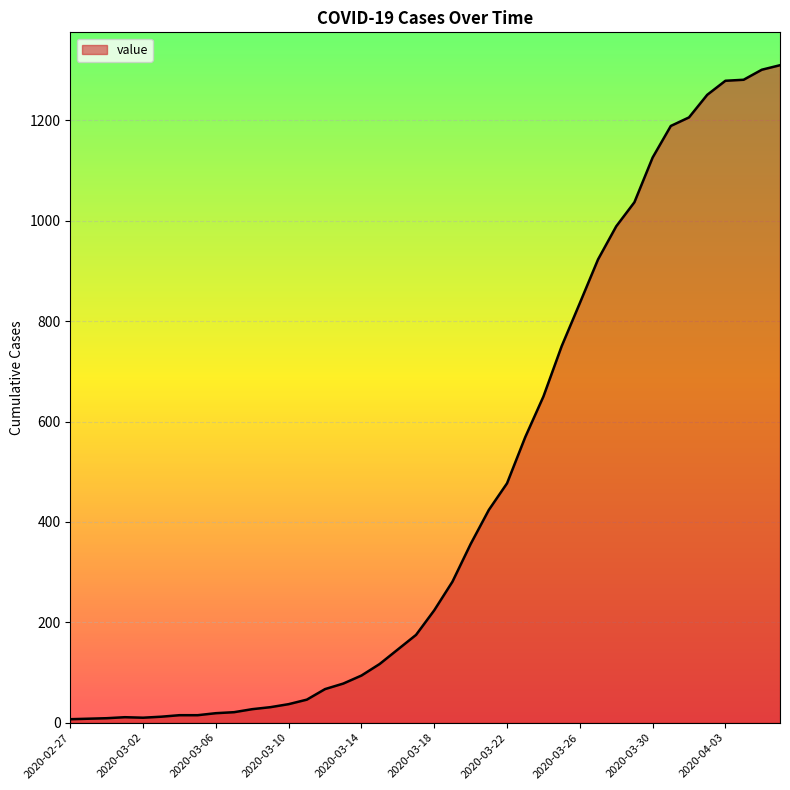

What is the greatest value displayed?

1310